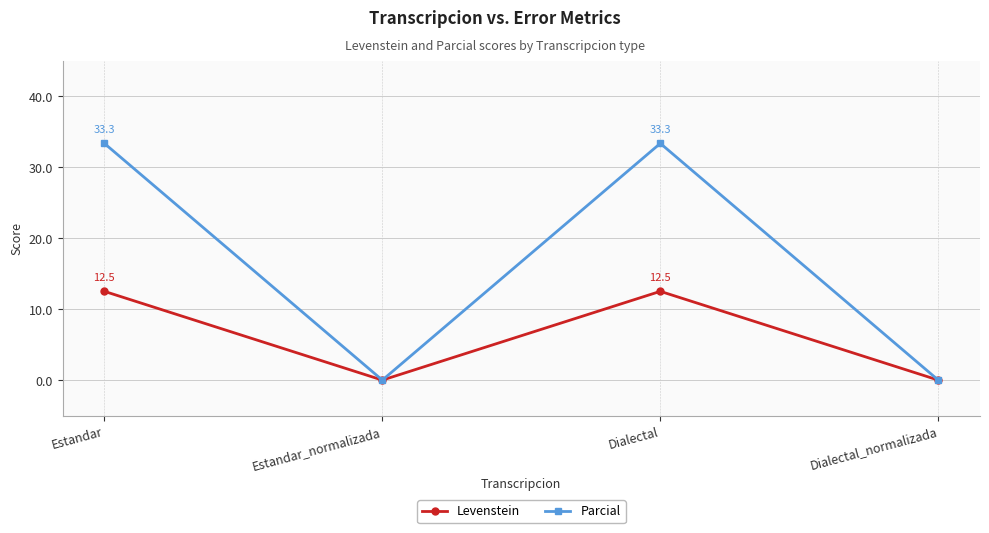

The value of Levenstein at Estandar_normalizada is -5.9. True or false?

False